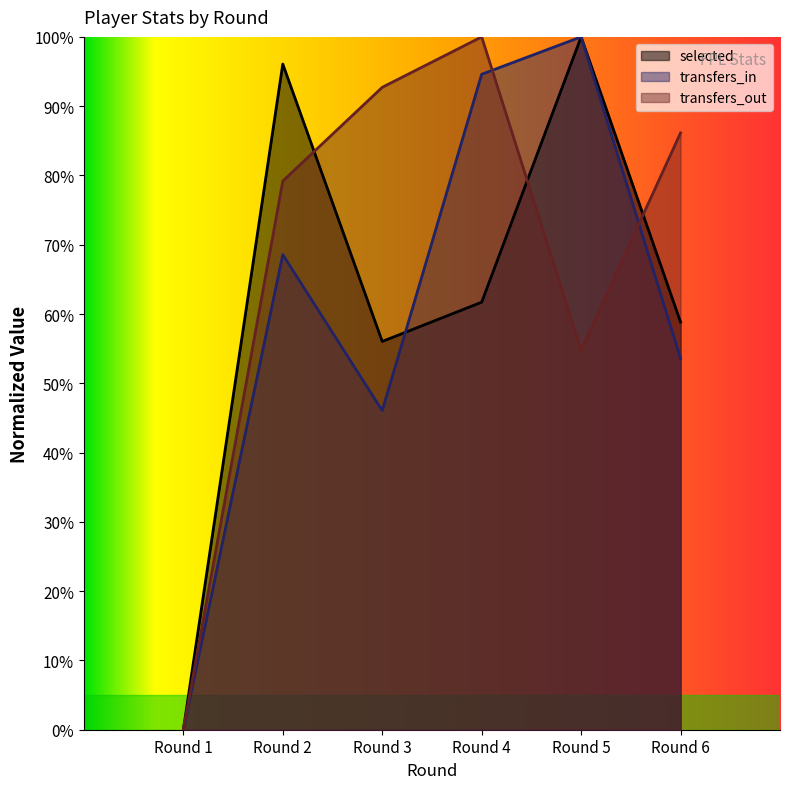

List the series in order of their peak value, lowest first.

selected, transfers_in, transfers_out